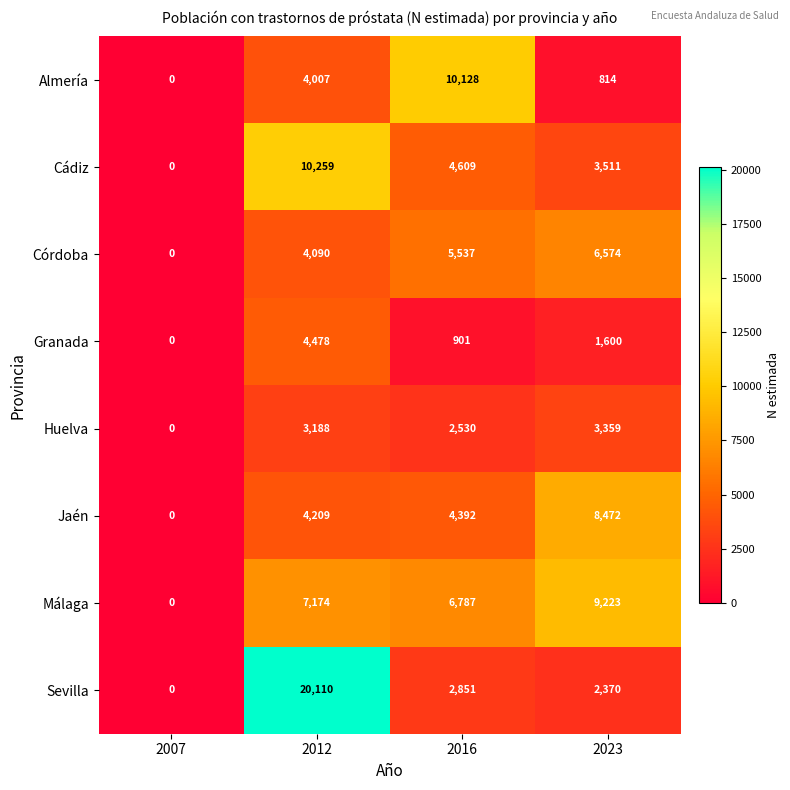

True or false: Granada has a value of 4478 at 2012.

True